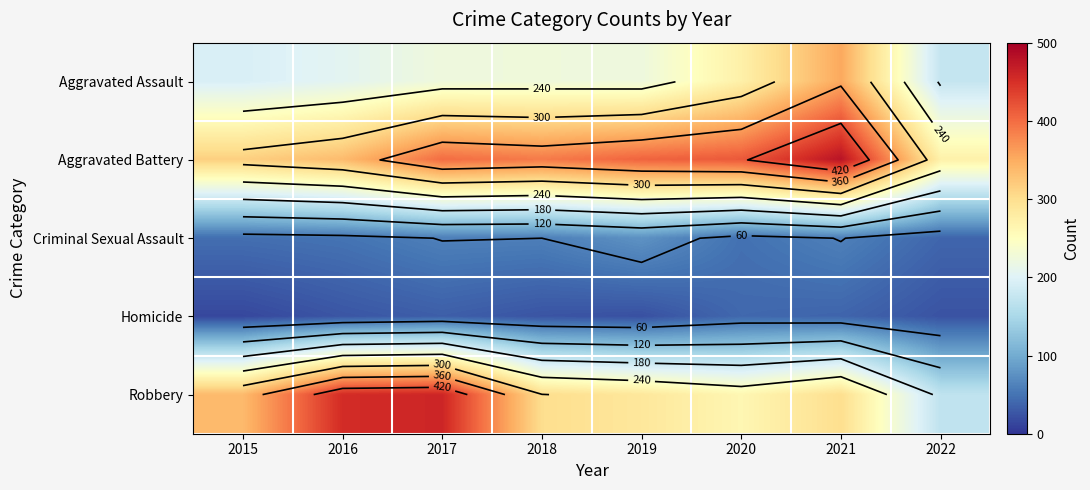

At which category does the chart reach its peak across all series?

2021